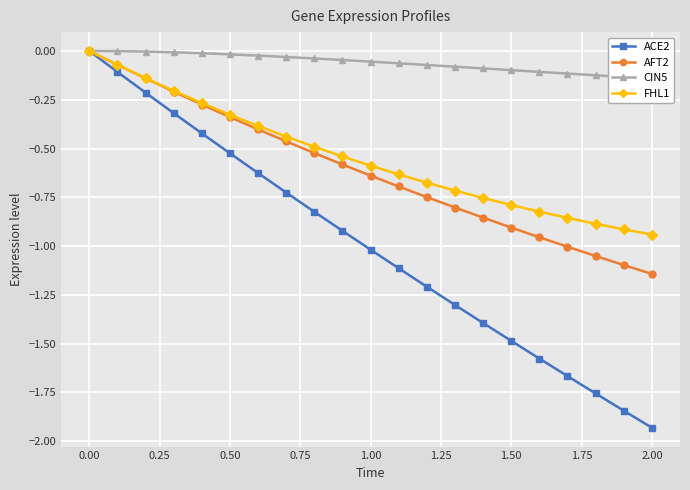

Which category has the lowest value in the ACE2 series?

2.00